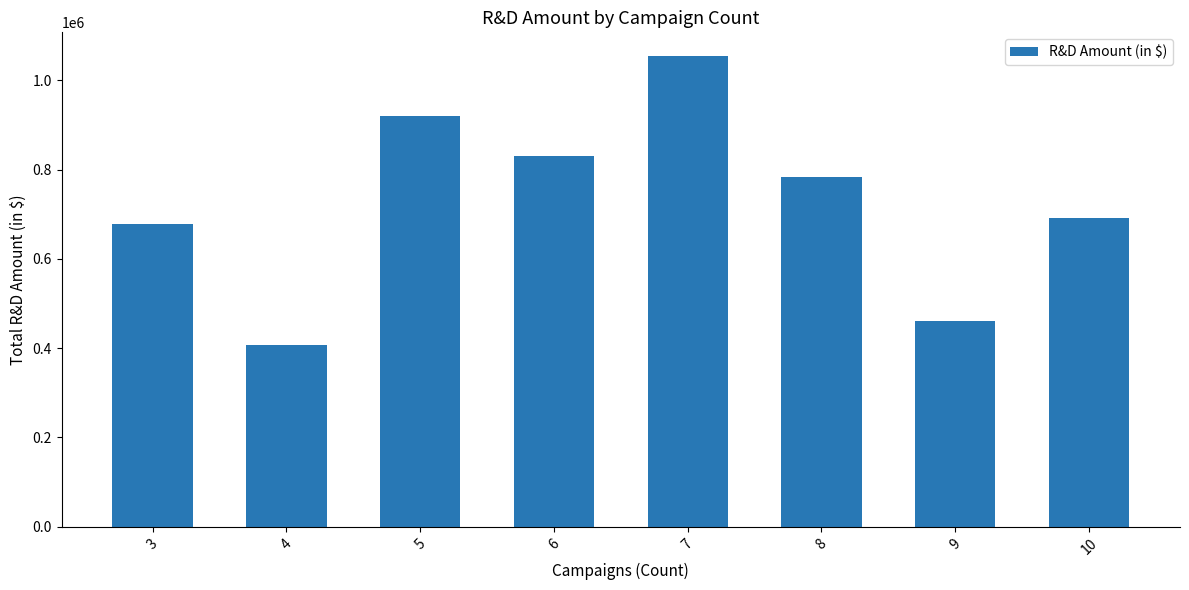

The value at 3 is 276313. True or false?

False